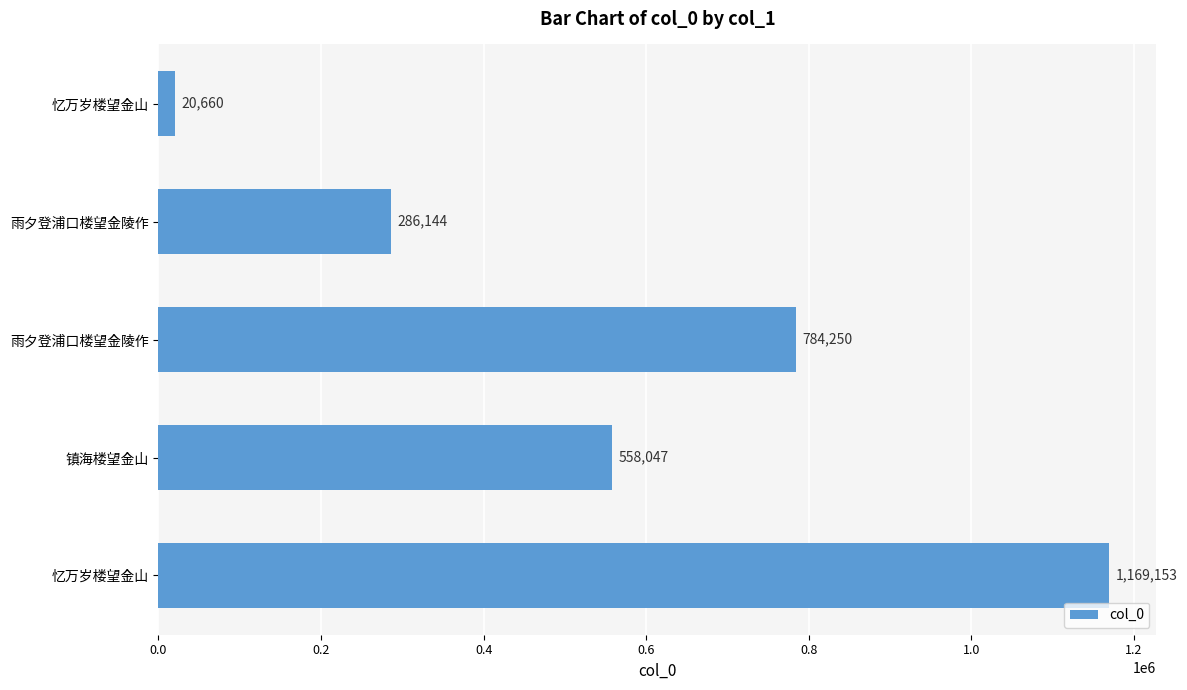

What is the difference between the maximum and minimum values?

1148493